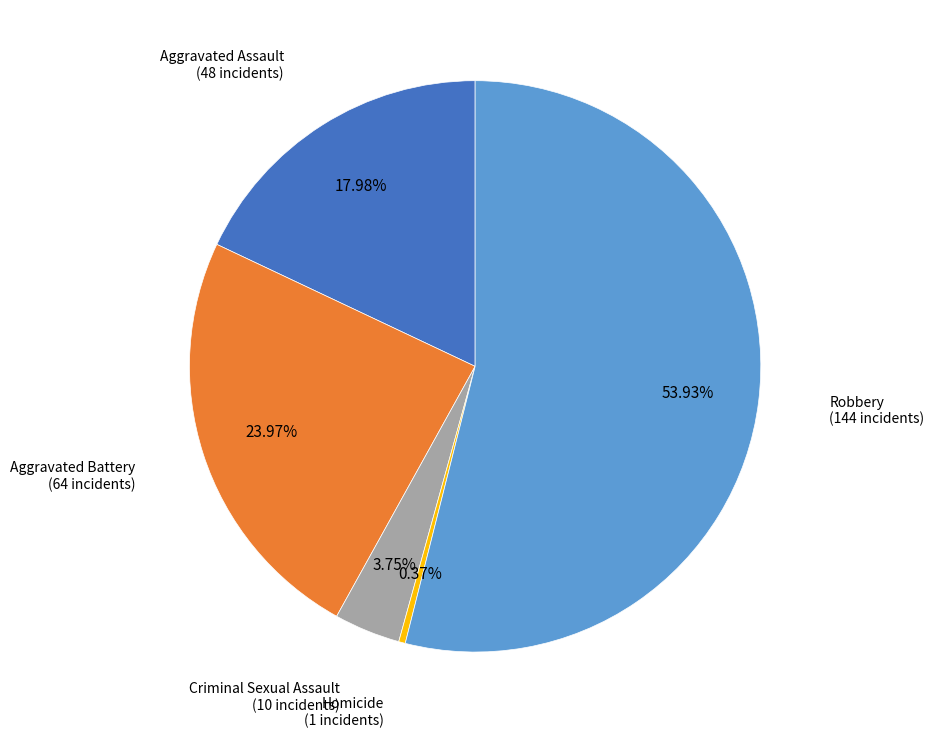

What percentage is NOT represented by Aggravated Assault?

82.0%